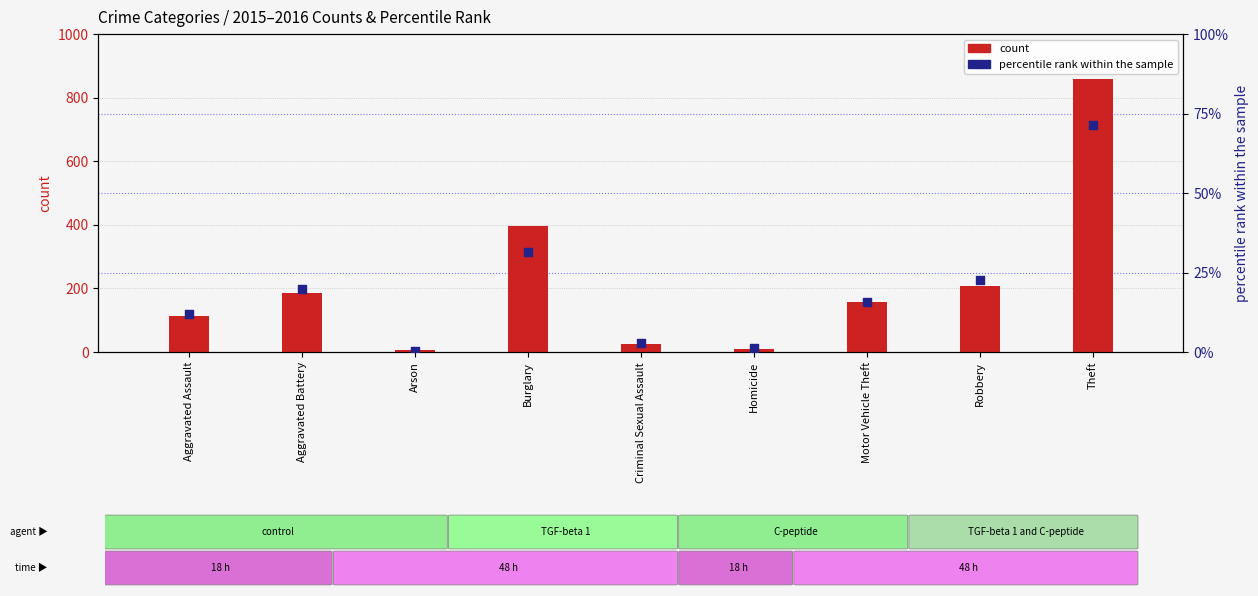

Which series has the largest total across all categories?

count